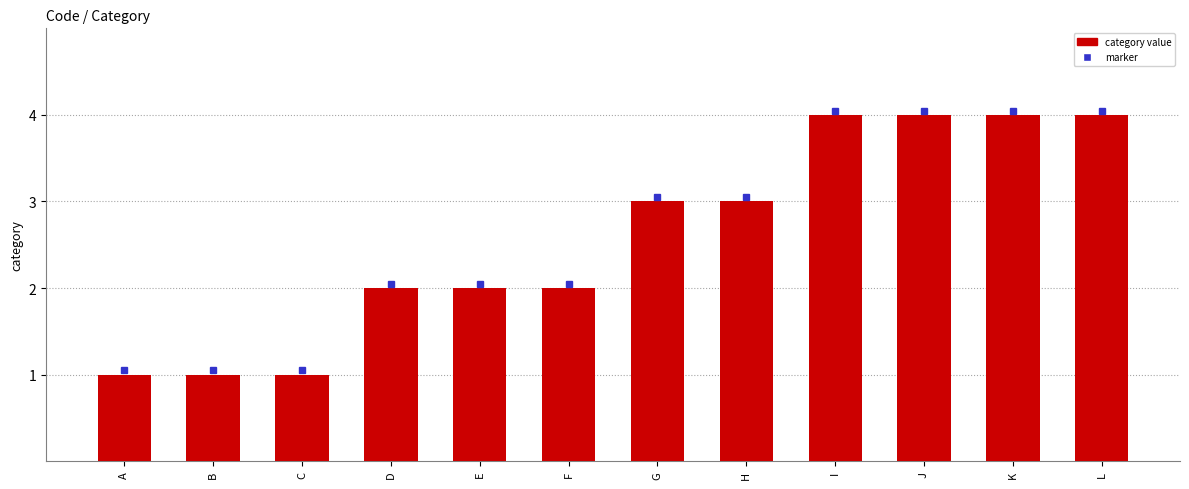

Reading left to right, list all the values displayed in this chart.

1	1	1	2	2	2	3	3	4	4	4	4